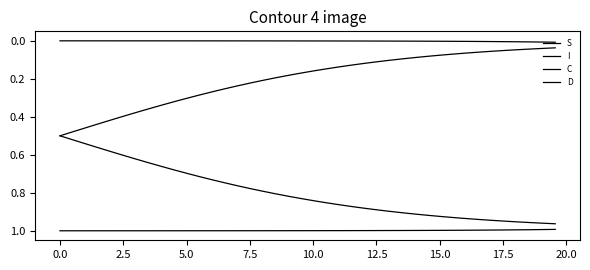

How many lines are shown in the chart?

4